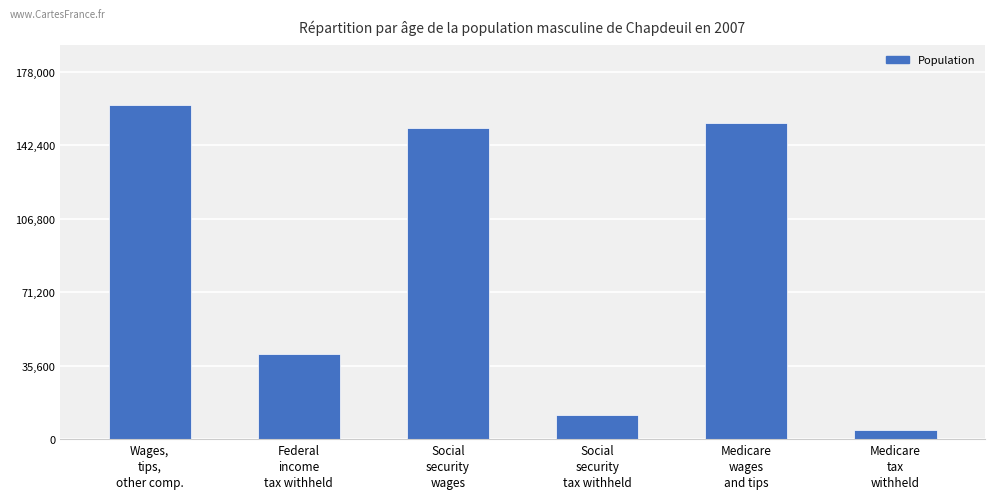

At which label is the value closest to 83015?

Federal
income
tax withheld